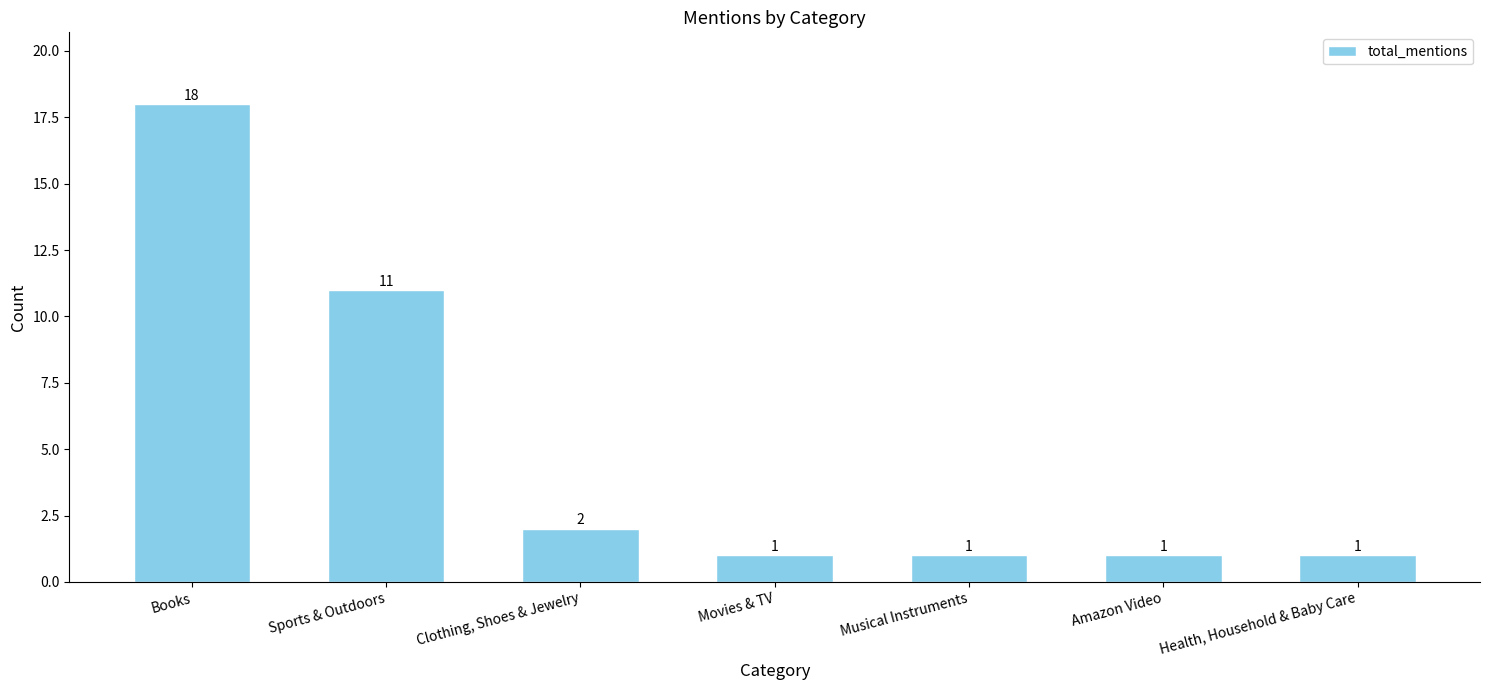

What is the ratio of the value at Movies & TV to the value at Books?

0.1